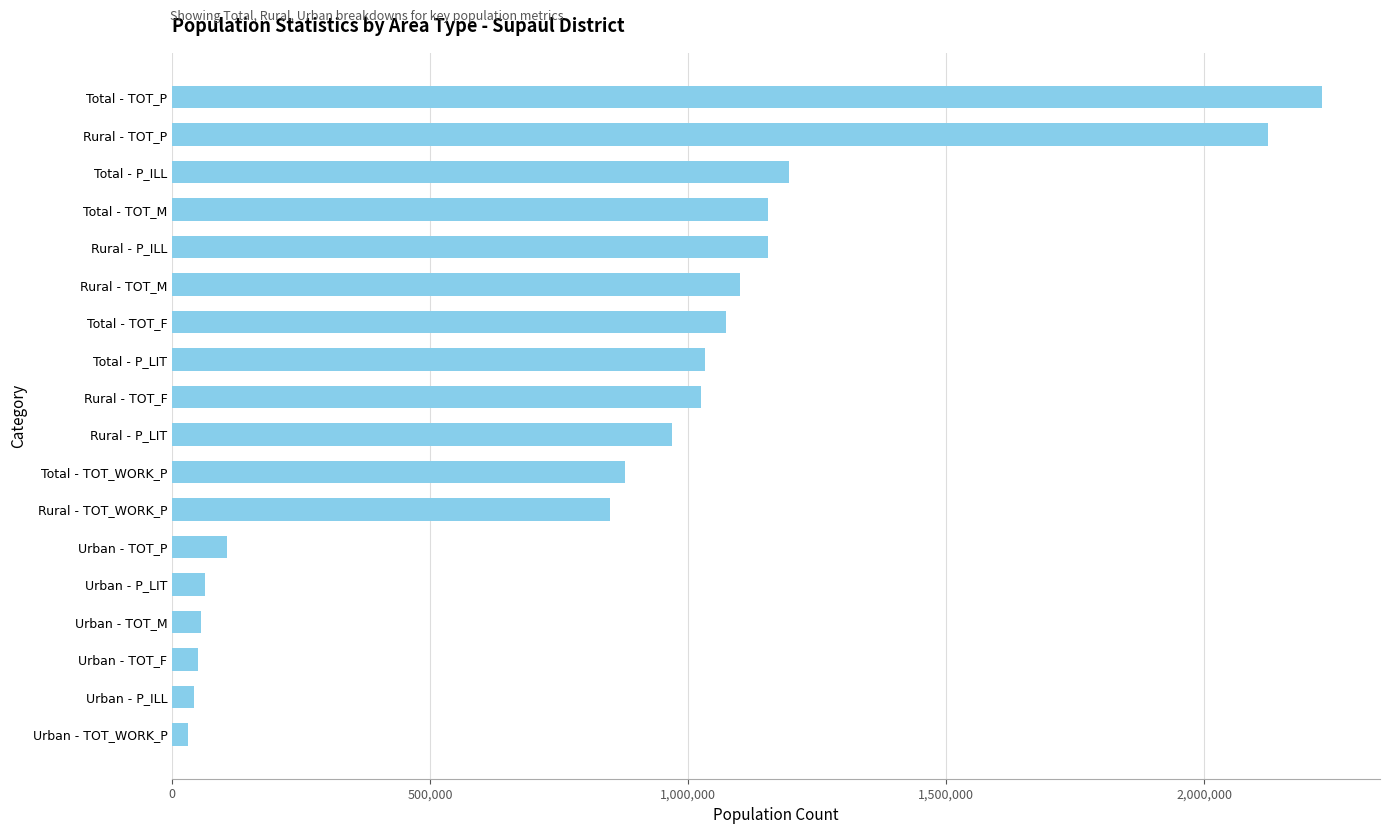

What is the ratio of the value at Total - TOT_WORK_P to the value at Rural - TOT_F?

0.9